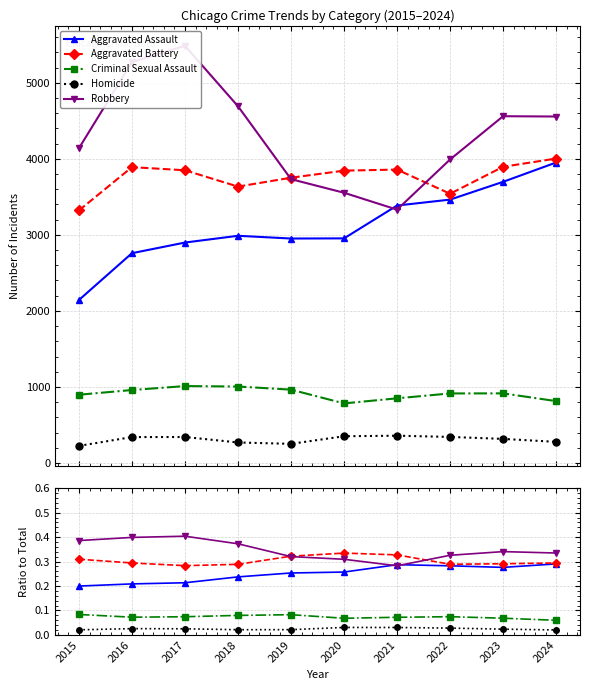

What is the value of the Criminal Sexual Assault point at the 2nd from the left?

0.1